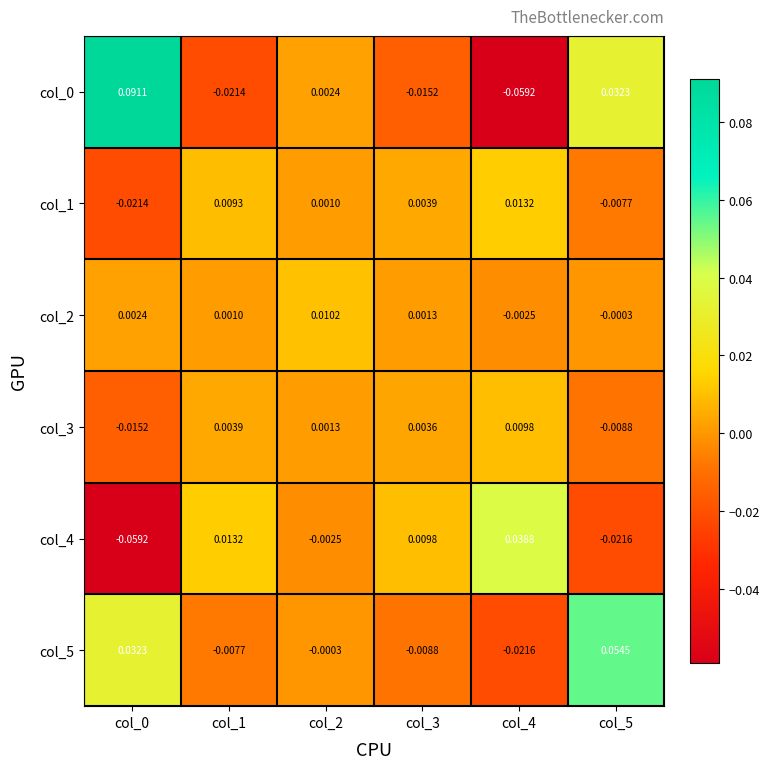

Is the value of col_5 at col_1 greater than the value of col_3 at col_0?

Yes